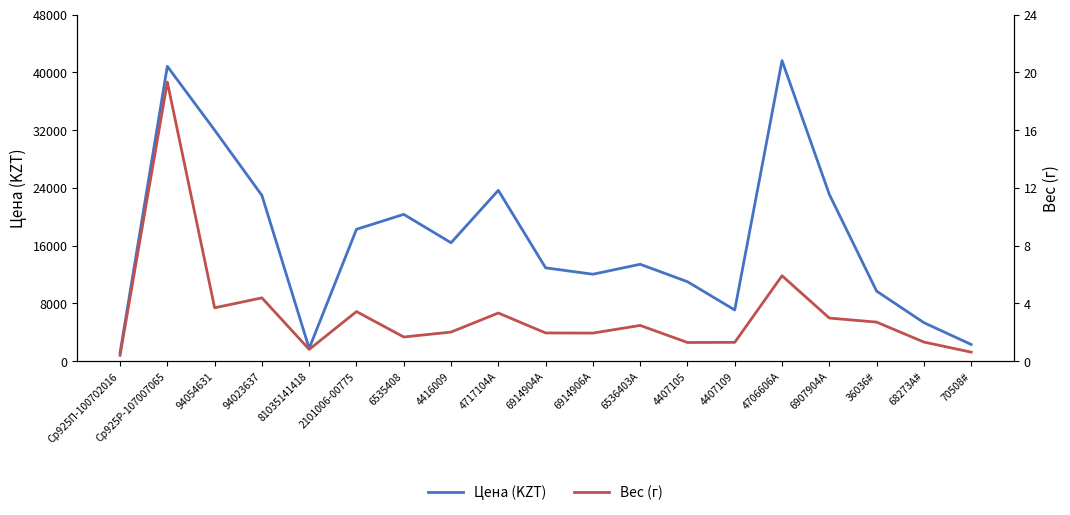

The value of Цена (KZT) at 36036# is 16747.7. True or false?

False